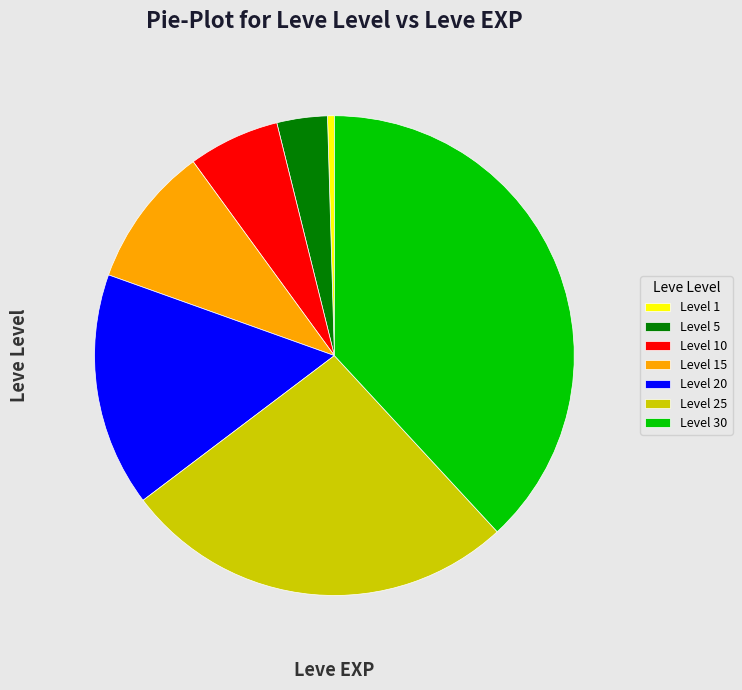

Is there any slice that represents more than half of the pie?

No